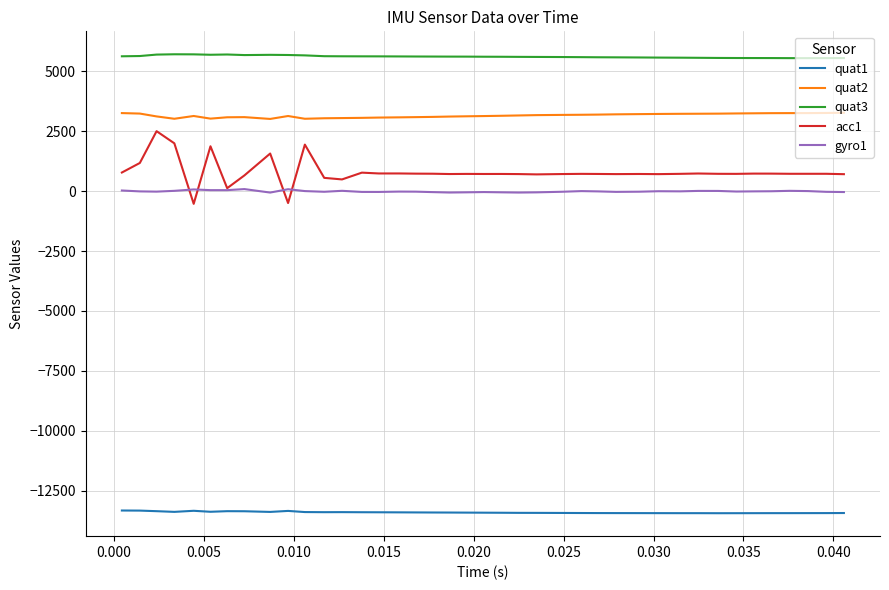

Is this an area chart (filled region under the line)?

No